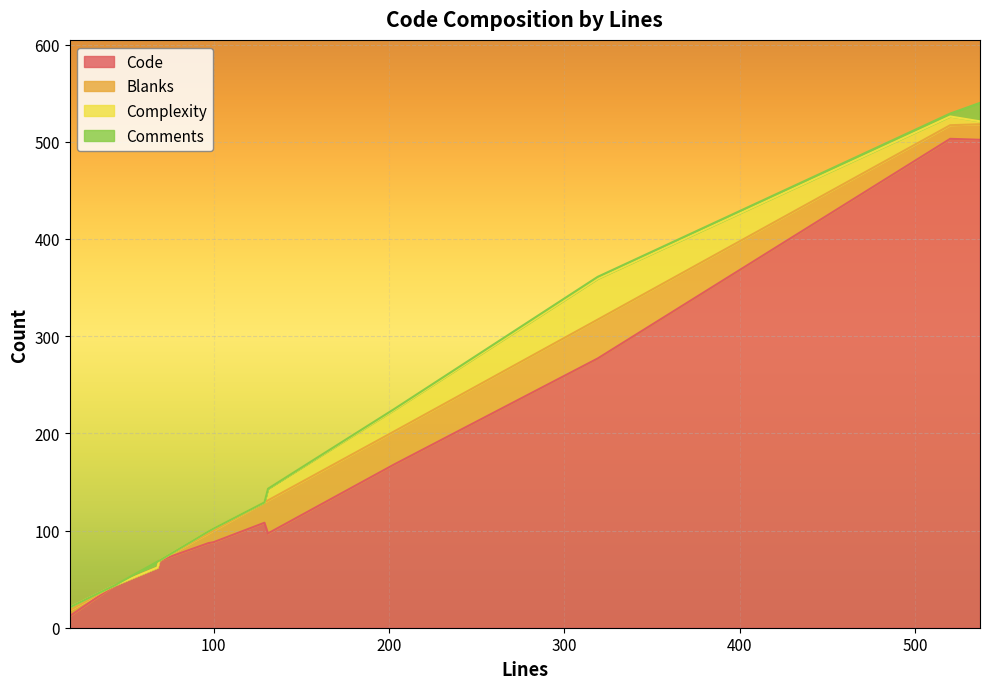

How many lines are shown in the chart?

4